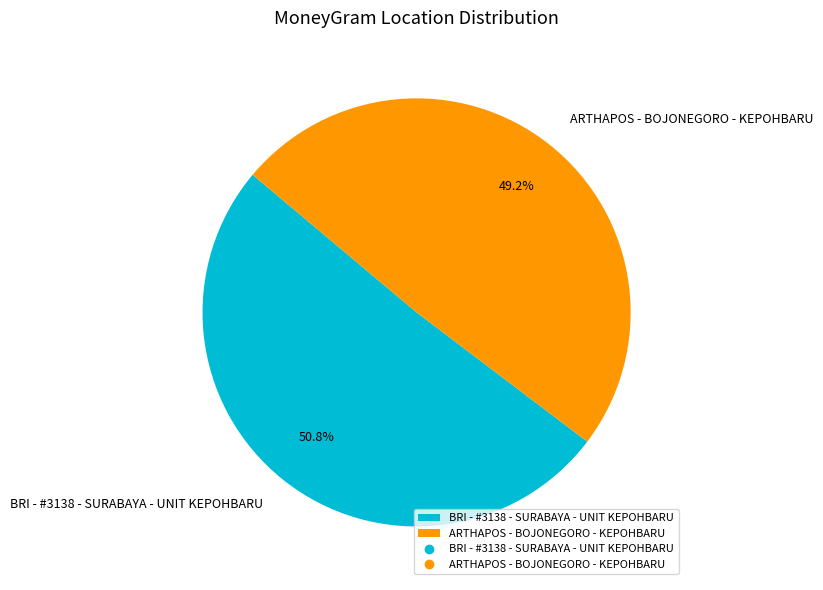

To the nearest percent, what is the difference between the BRI - #3138 - SURABAYA - UNIT KEPOHBARU and ARTHAPOS - BOJONEGORO - KEPOHBARU slice percentages?

2%